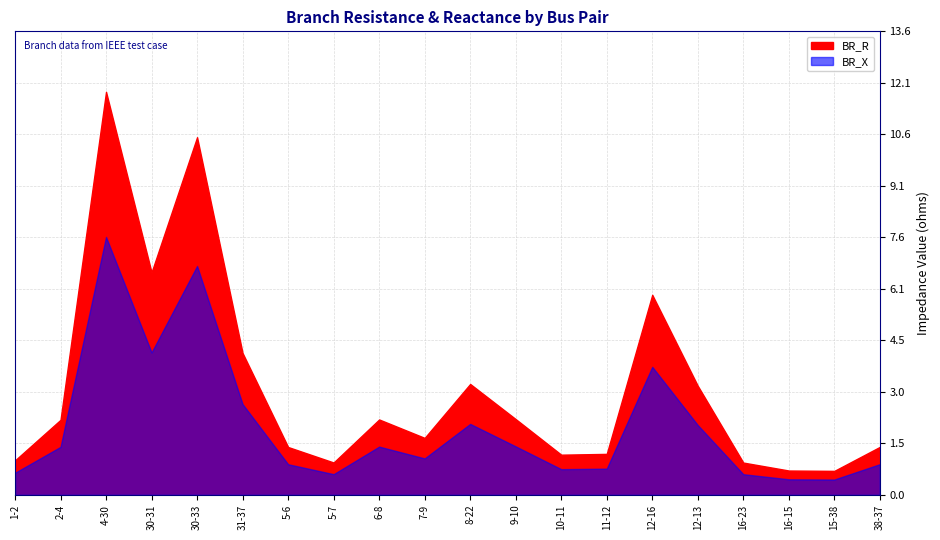

Rank the series by their maximum value, from lowest to highest.

BR_X, BR_R